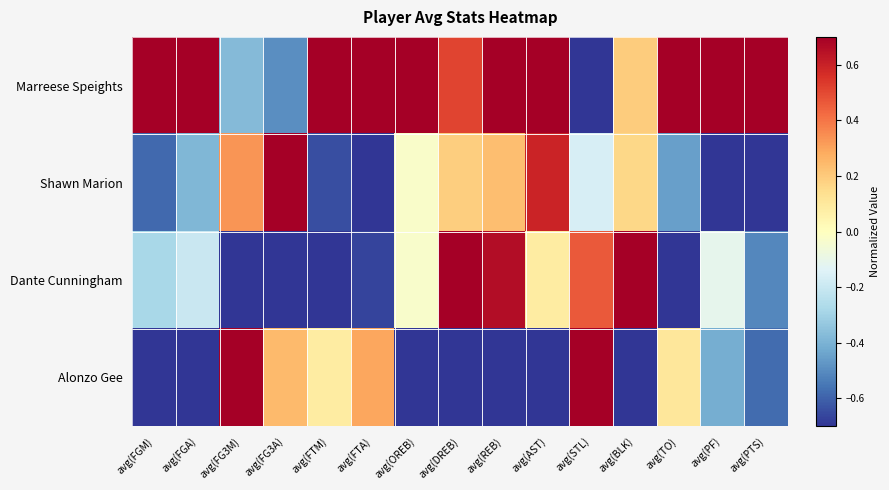

Between avg(FG3A) and avg(FGM), which is larger?

avg(FGM)